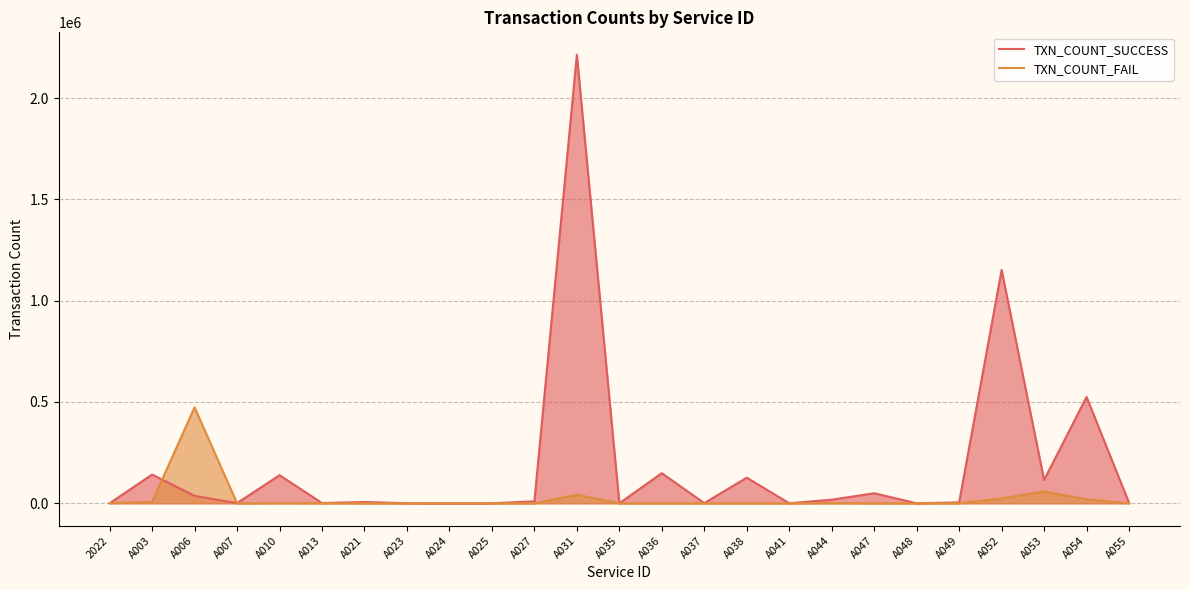

What are all the series names shown in the legend?

TXN_COUNT_SUCCESS, TXN_COUNT_FAIL